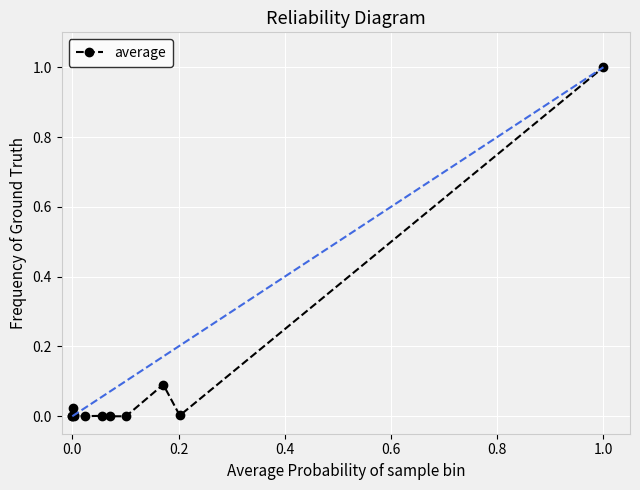

True or false: there are more than 1 points higher than both neighbors.

True